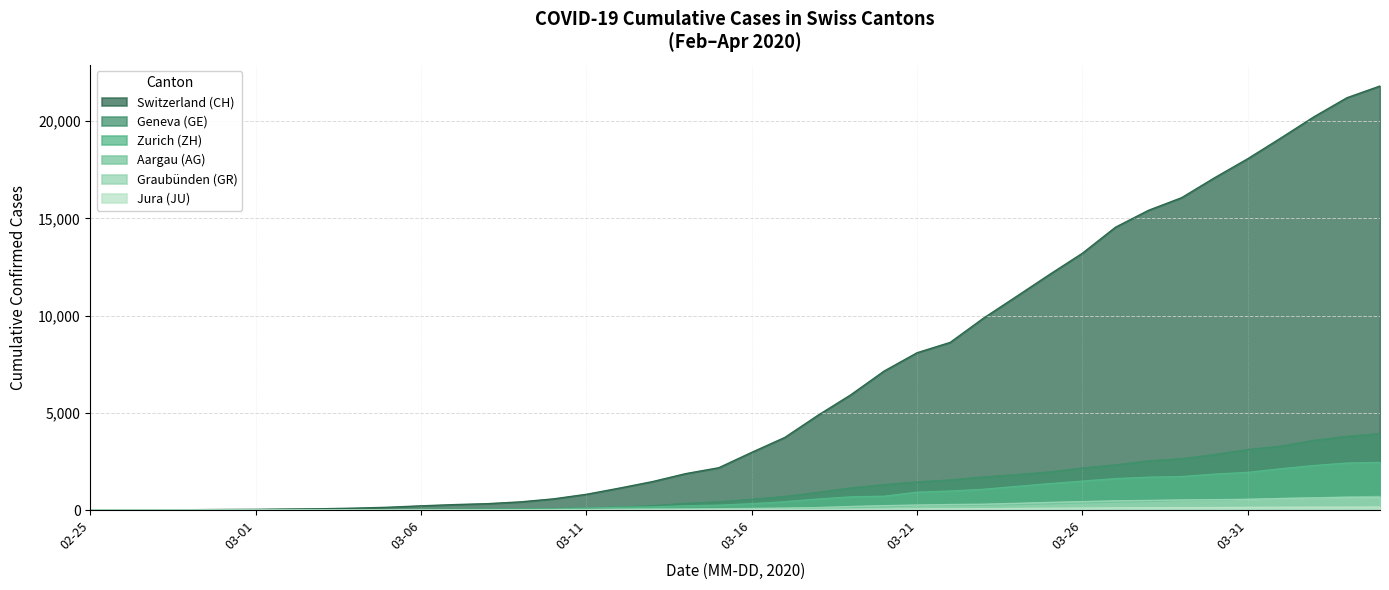

What is the difference between the highest and lowest values at 2020-03-02?

53